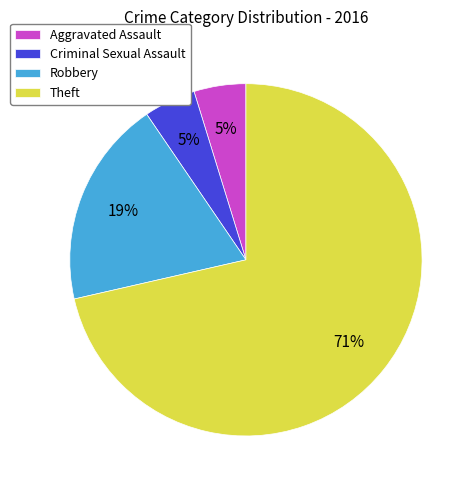

To the nearest percent, what is the difference between the Robbery and Criminal Sexual Assault slice percentages?

14%